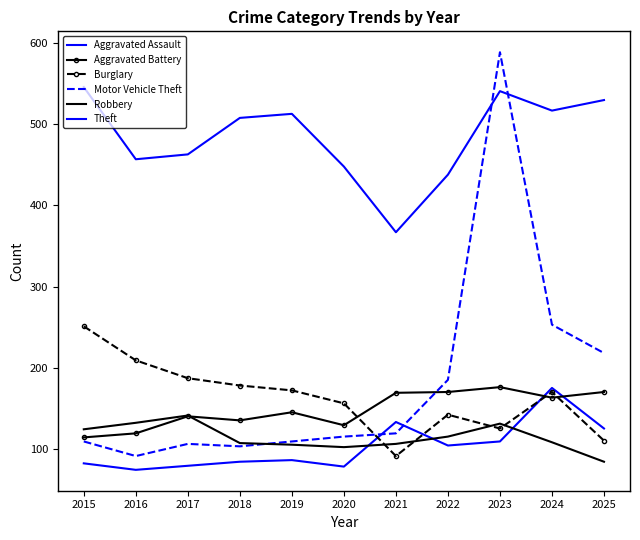

Is it true that Burglary equals 74 at 2018?

False